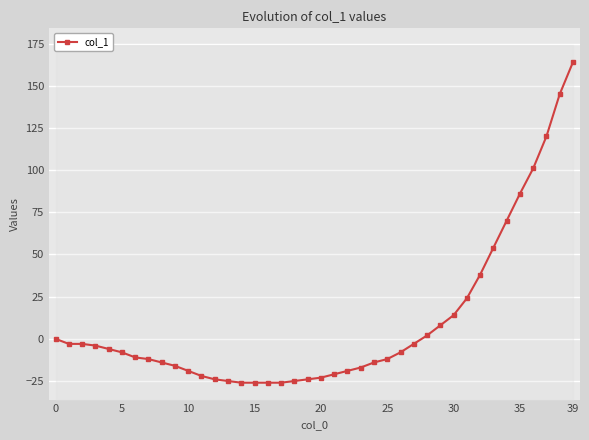

What is the smallest value displayed?

-26